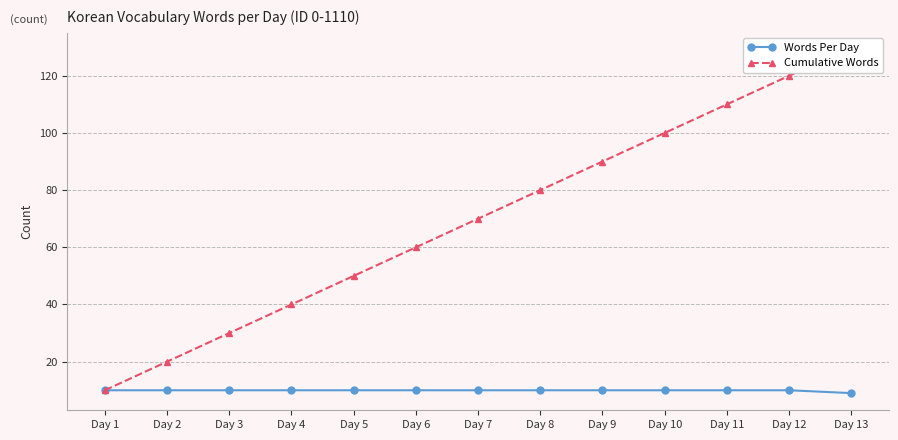

What is the spread (max minus min) of values at Day 6?

50